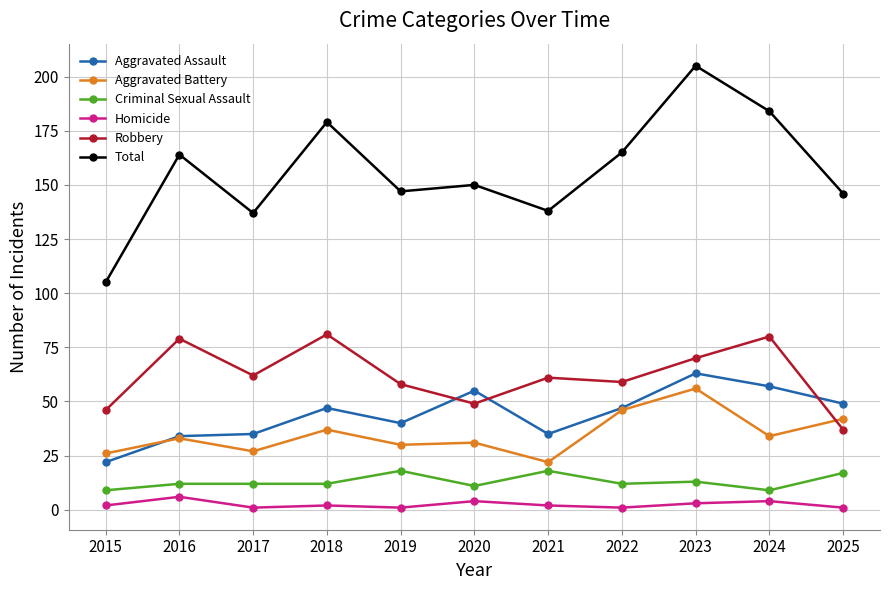

Which series has the widest spread of values?

Total